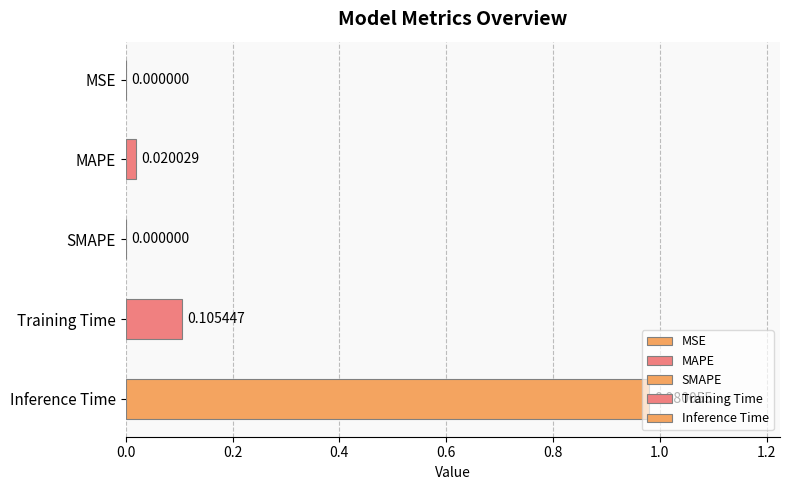

What position from the left is MAPE?

2